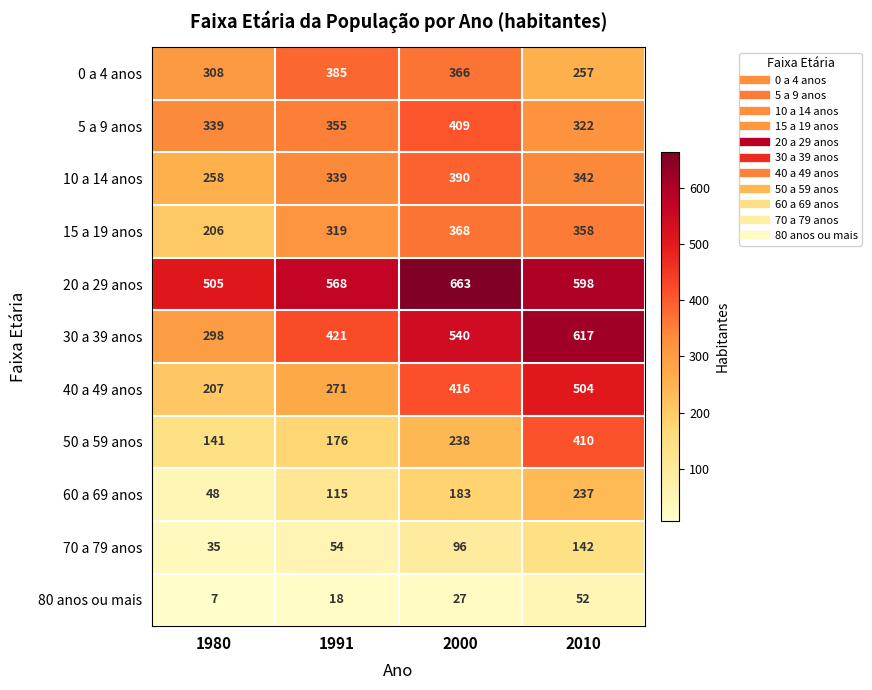

What is the difference between the 5 a 9 anos values at 1991 and 2010?

33